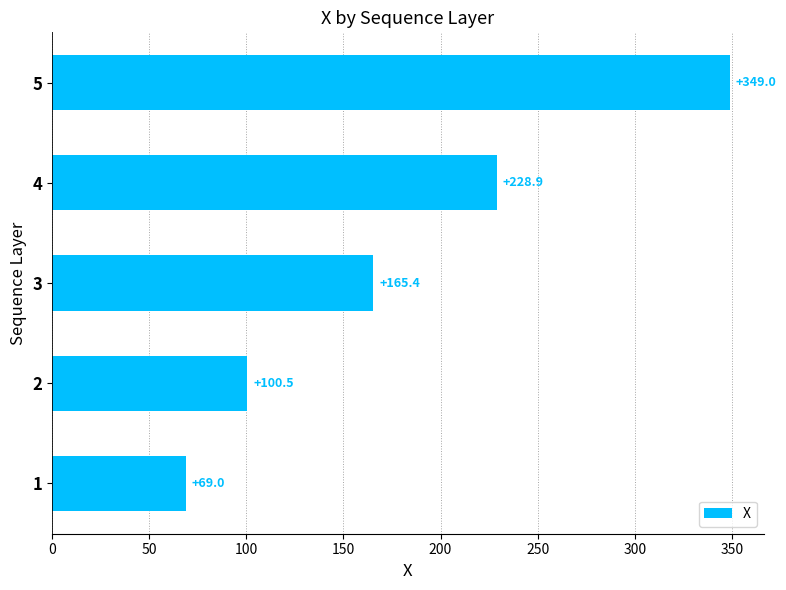

Reading bottom to top, list all the values displayed in this chart.

69.0	100.5	165.4	228.9	349.0